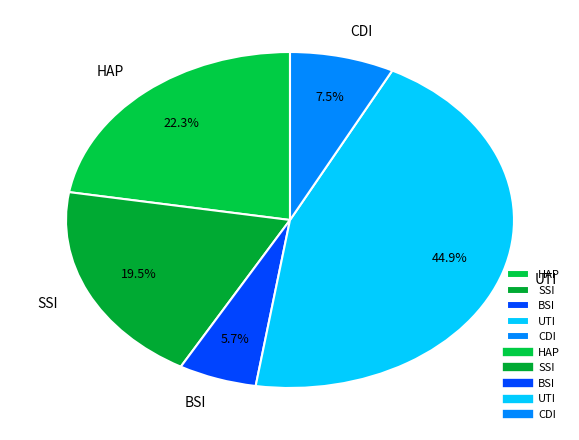

How many slices are in this pie chart?

5